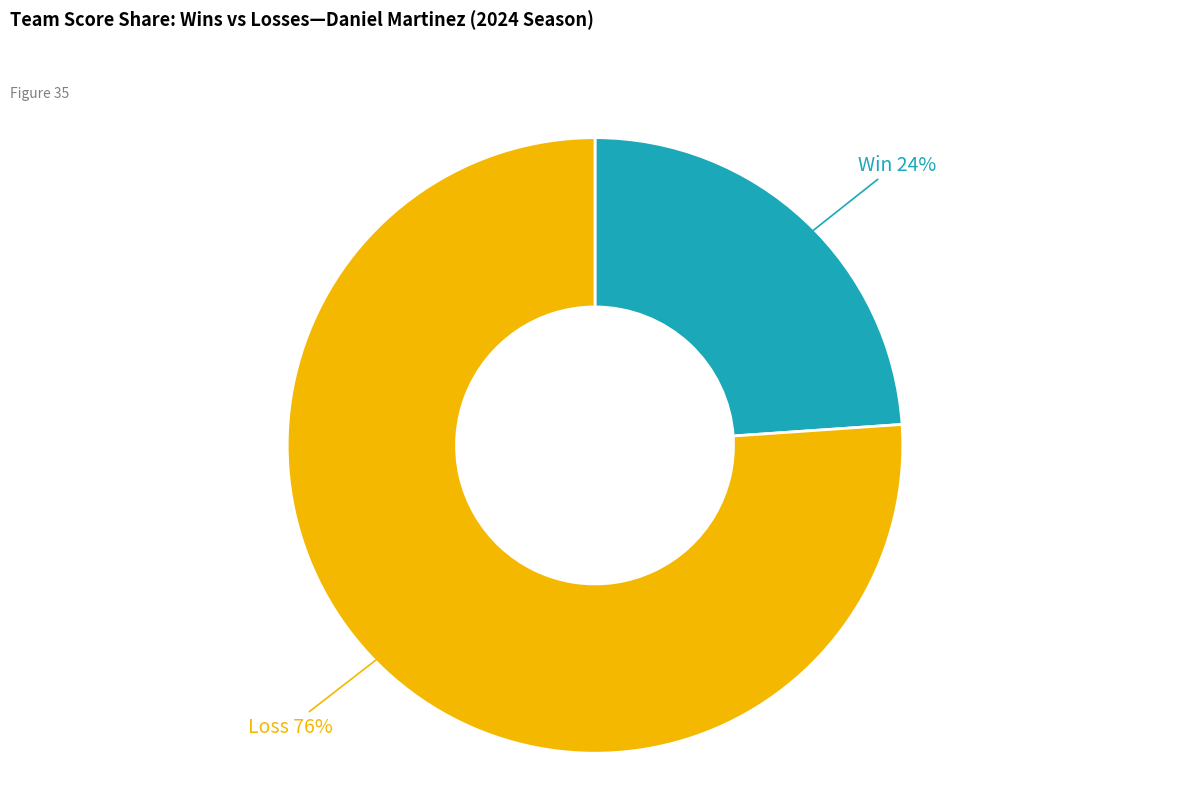

Does any single category account for the majority?

Yes